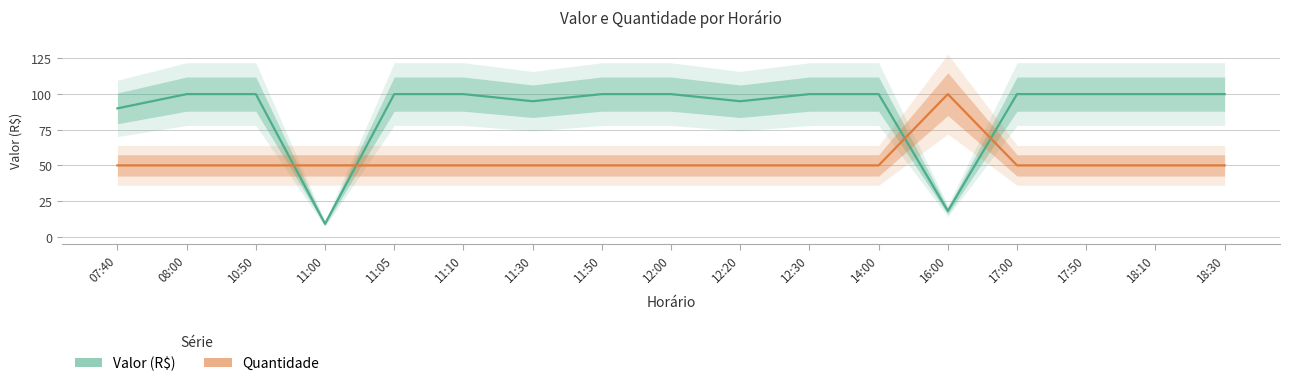

Between 17:50 and 12:00, which is larger?

17:50